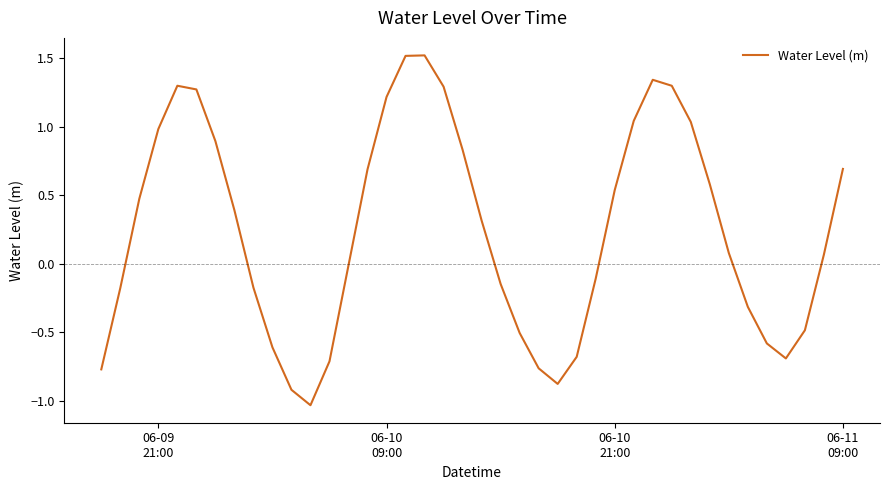

How many negative values are there?

18